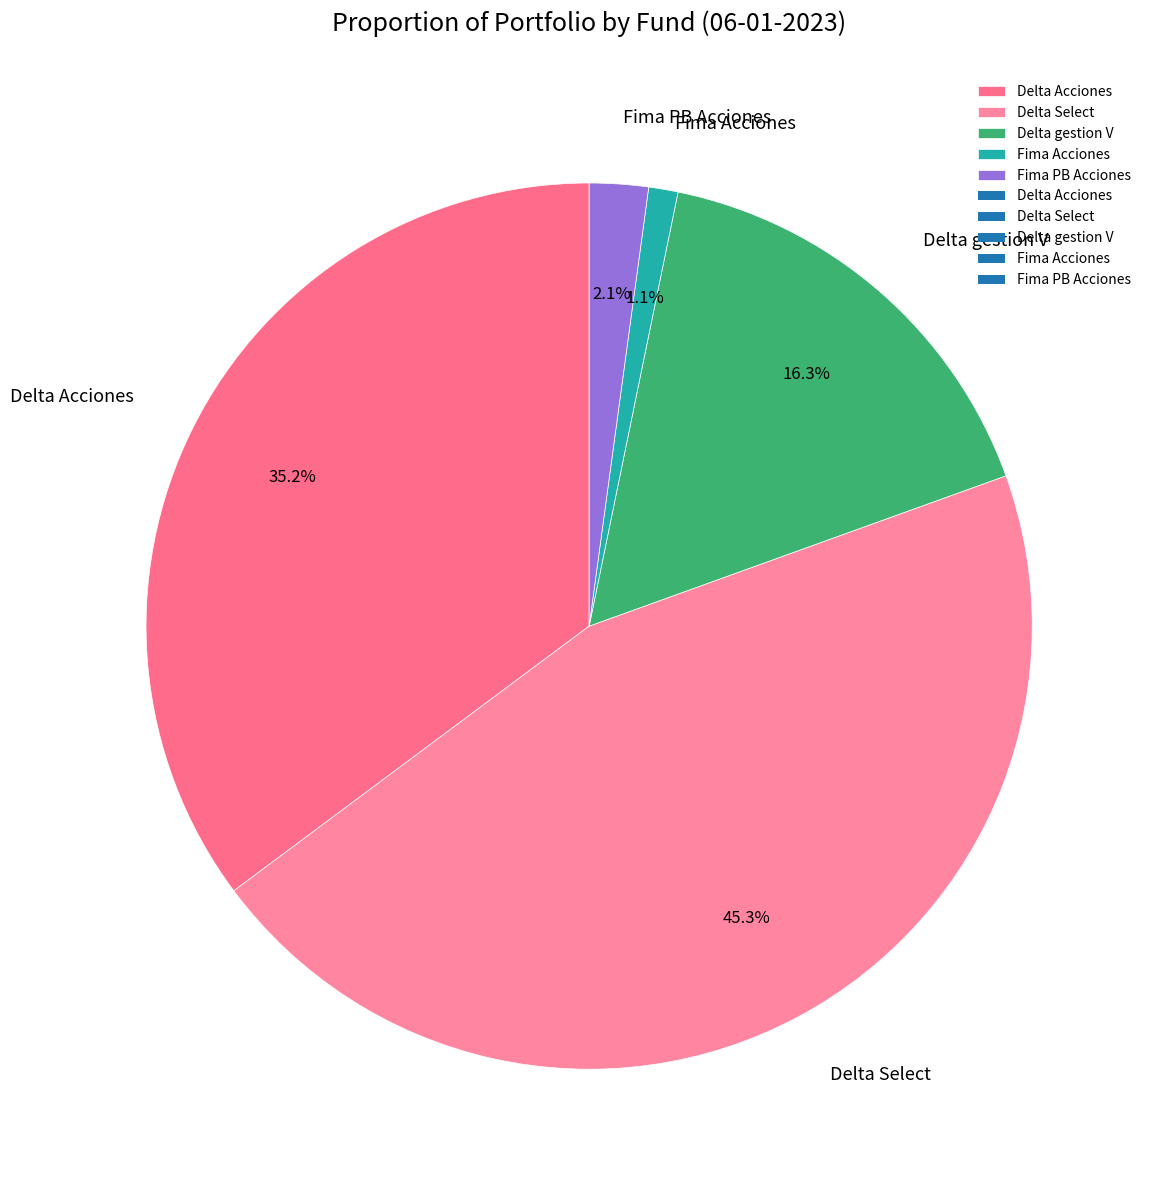

What is the ratio of the value at Fima Acciones to the value at Fima PB Acciones?

0.5